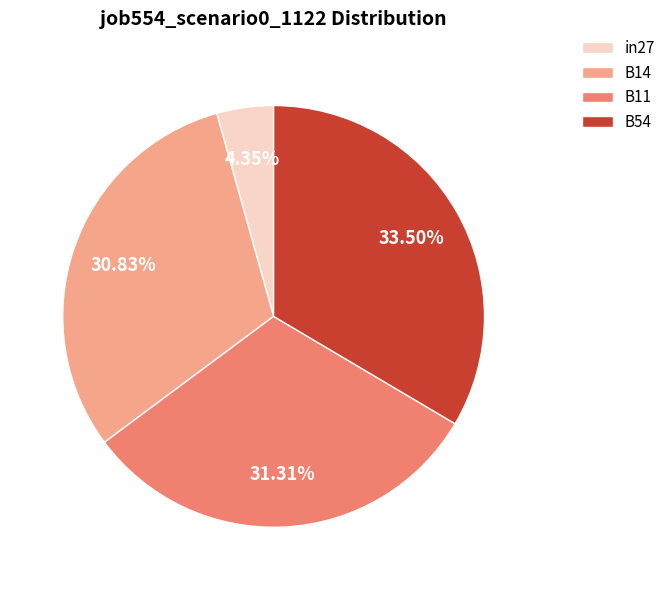

Do B54 and in27 together represent more than half of the pie?

No